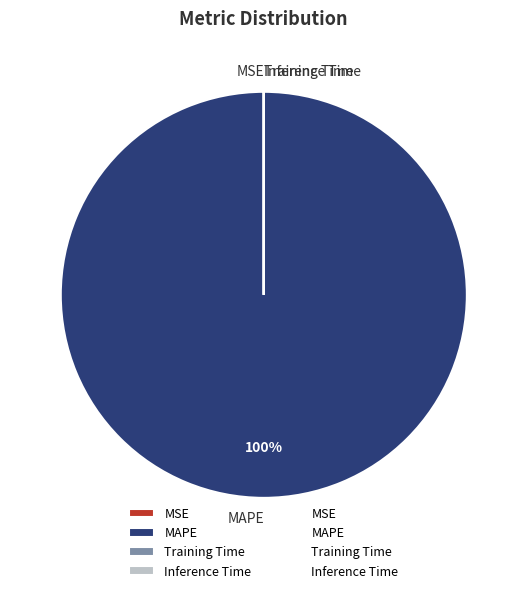

What is the largest slice in the pie chart?

MAPE